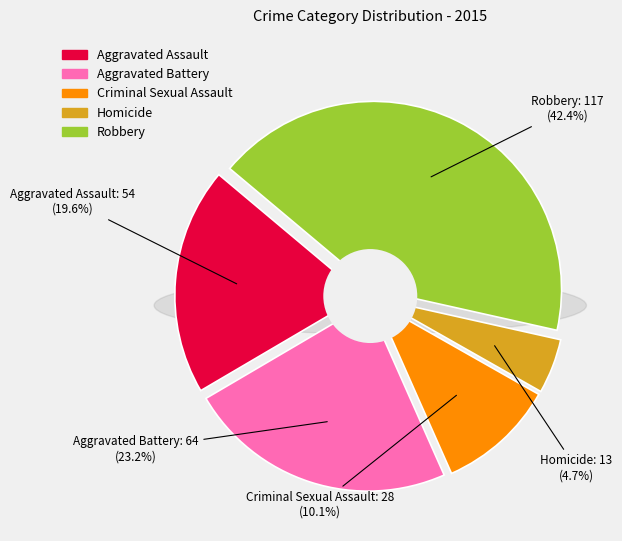

Which category has the biggest portion of the pie?

Robbery